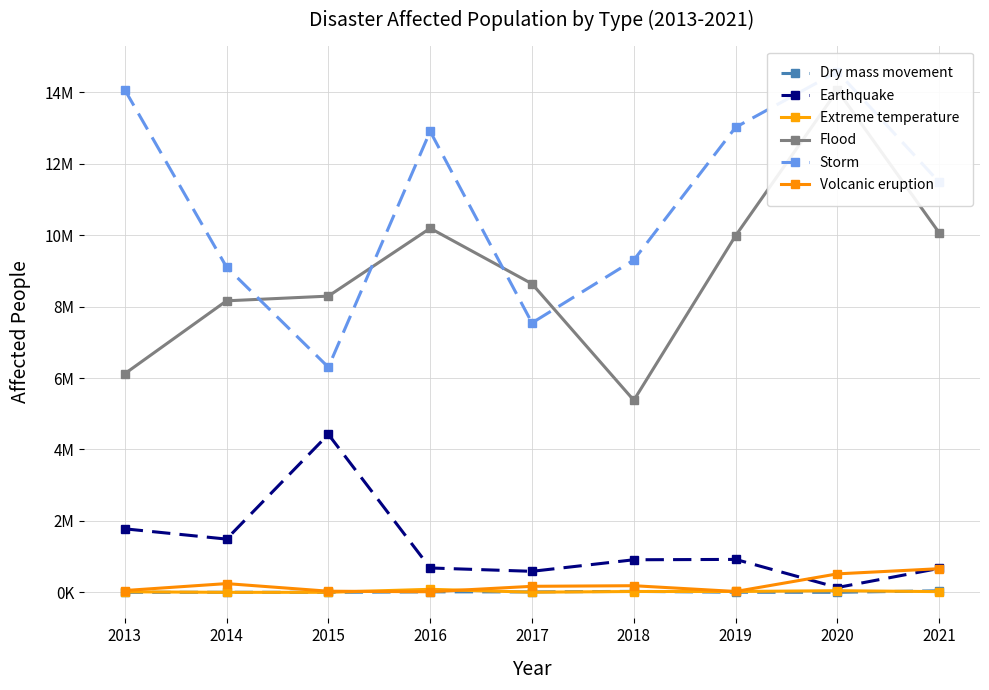

How many data points in Dry mass movement are less than 2888?

4